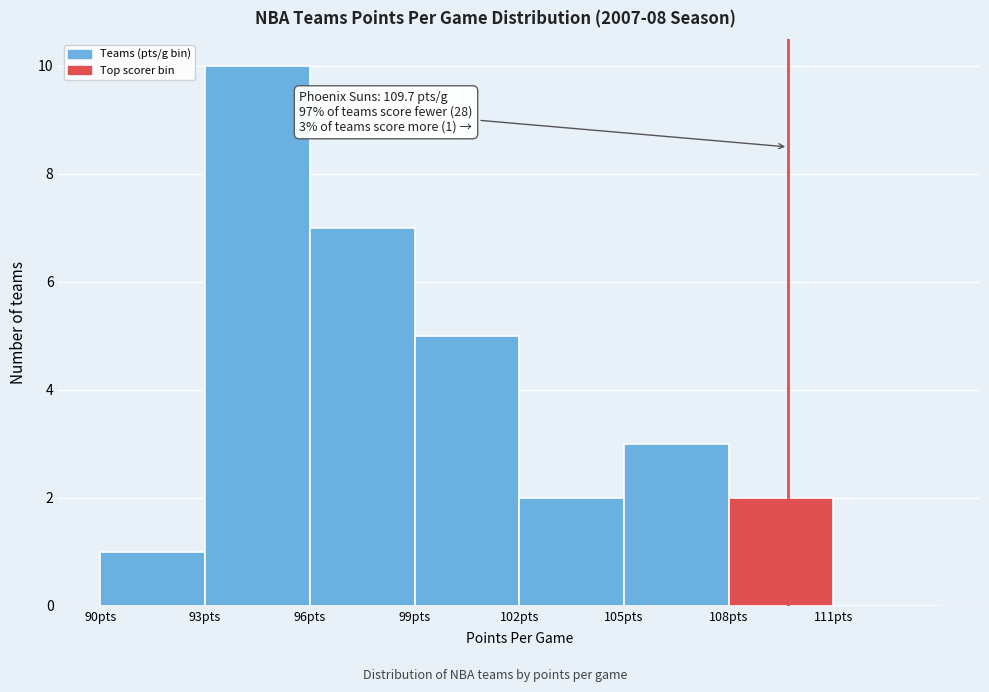

Which range on the x-axis has the tallest bar?

93 to 96